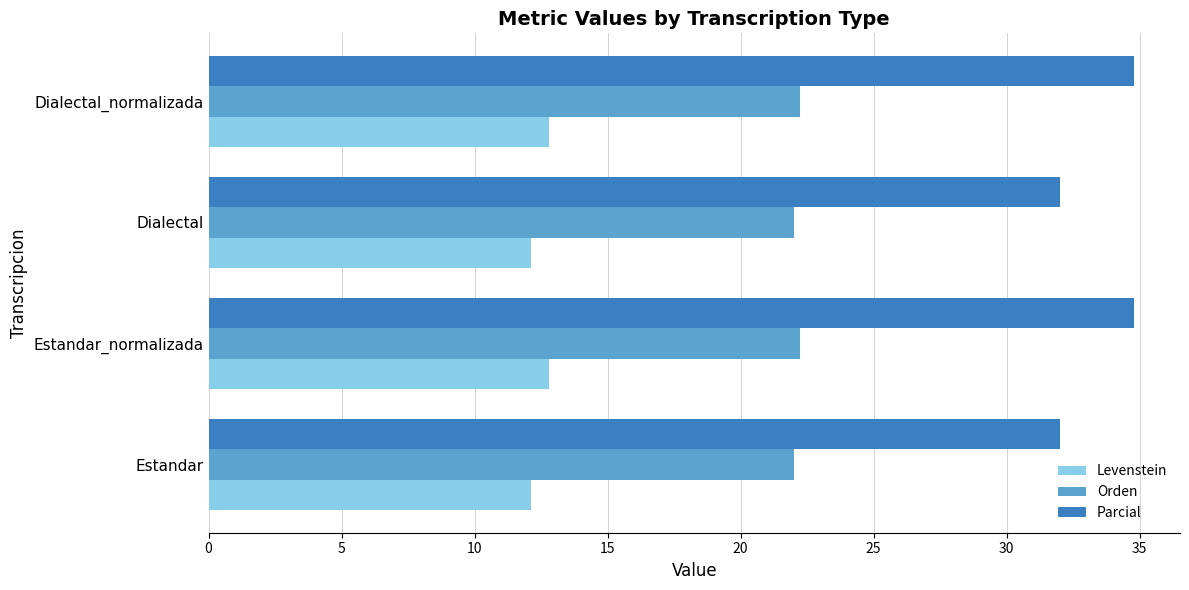

What are all the series names shown in the legend?

Levenstein, Orden, Parcial